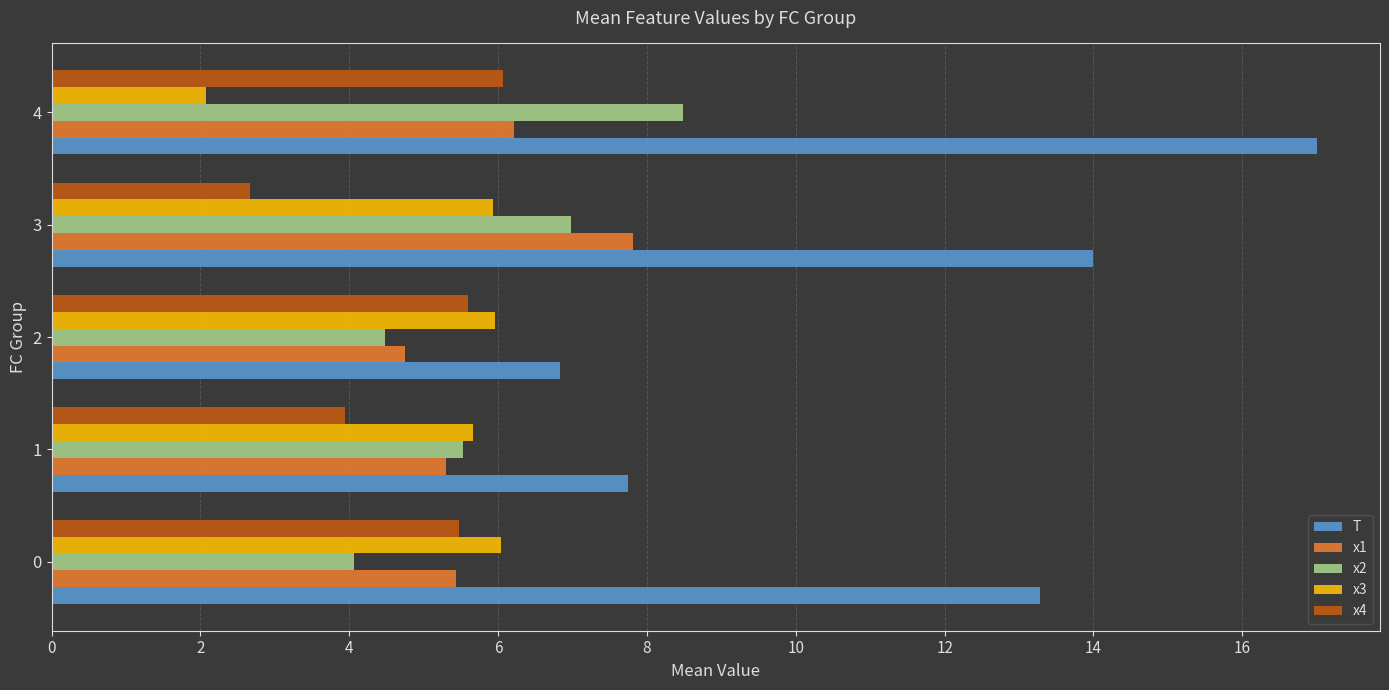

What are all the series names shown in the legend?

T, x1, x2, x3, x4